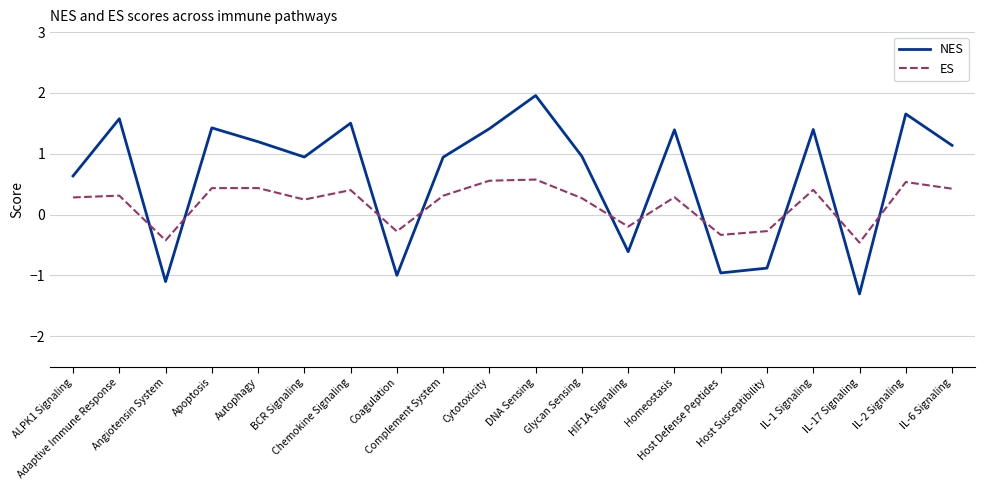

Which series has the widest spread of values?

NES